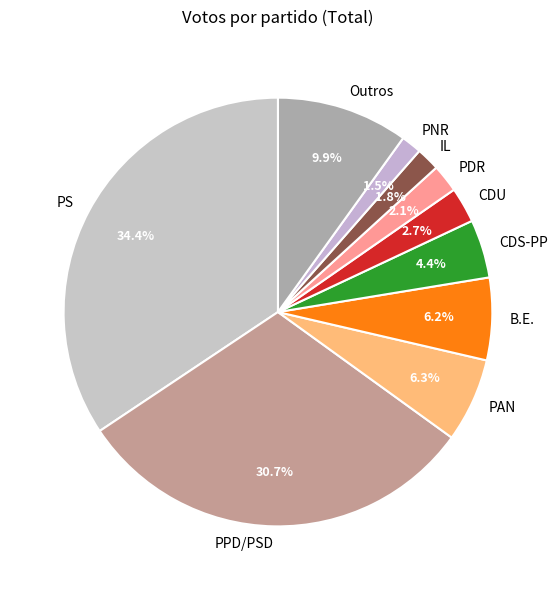

What portion of the pie excludes PDR?

97.9%